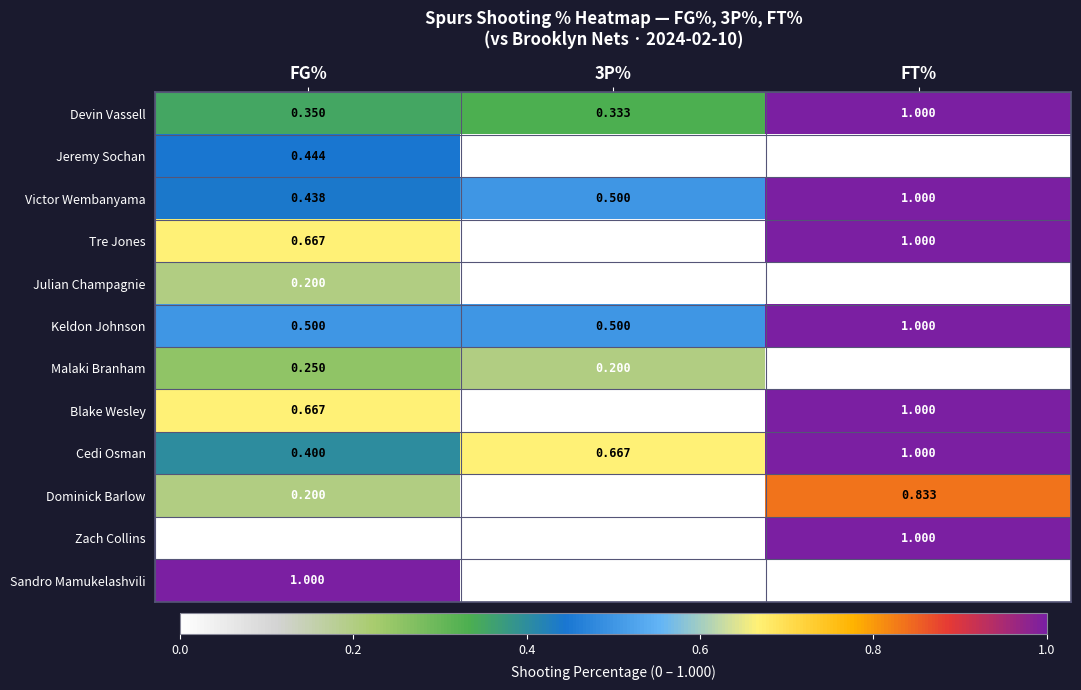

Which series has the largest total across all categories?

Cedi Osman